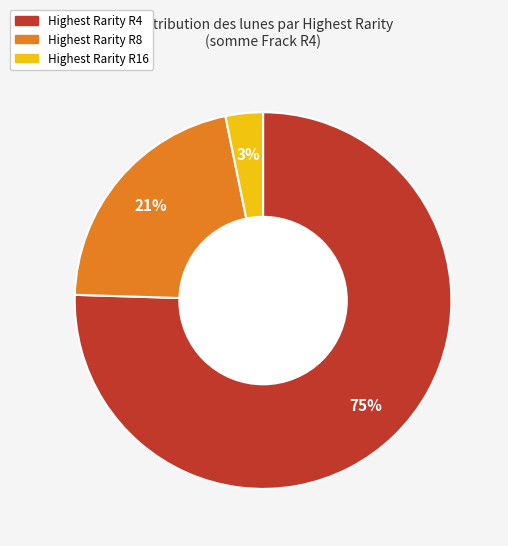

Is there a majority slice in this chart?

Yes